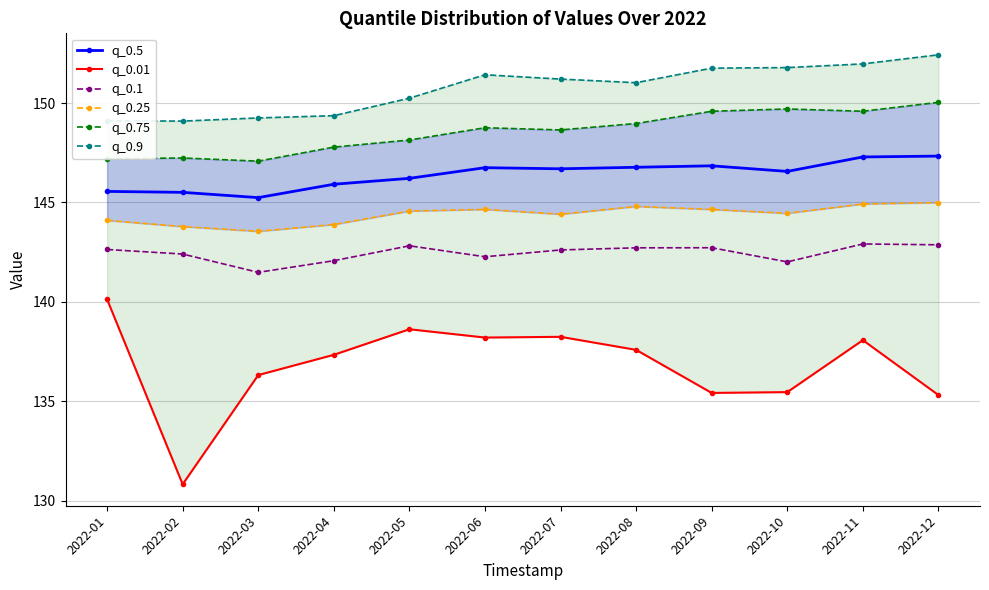

The q_0.5 series shows 209.4 at 2022-06. True or false?

False